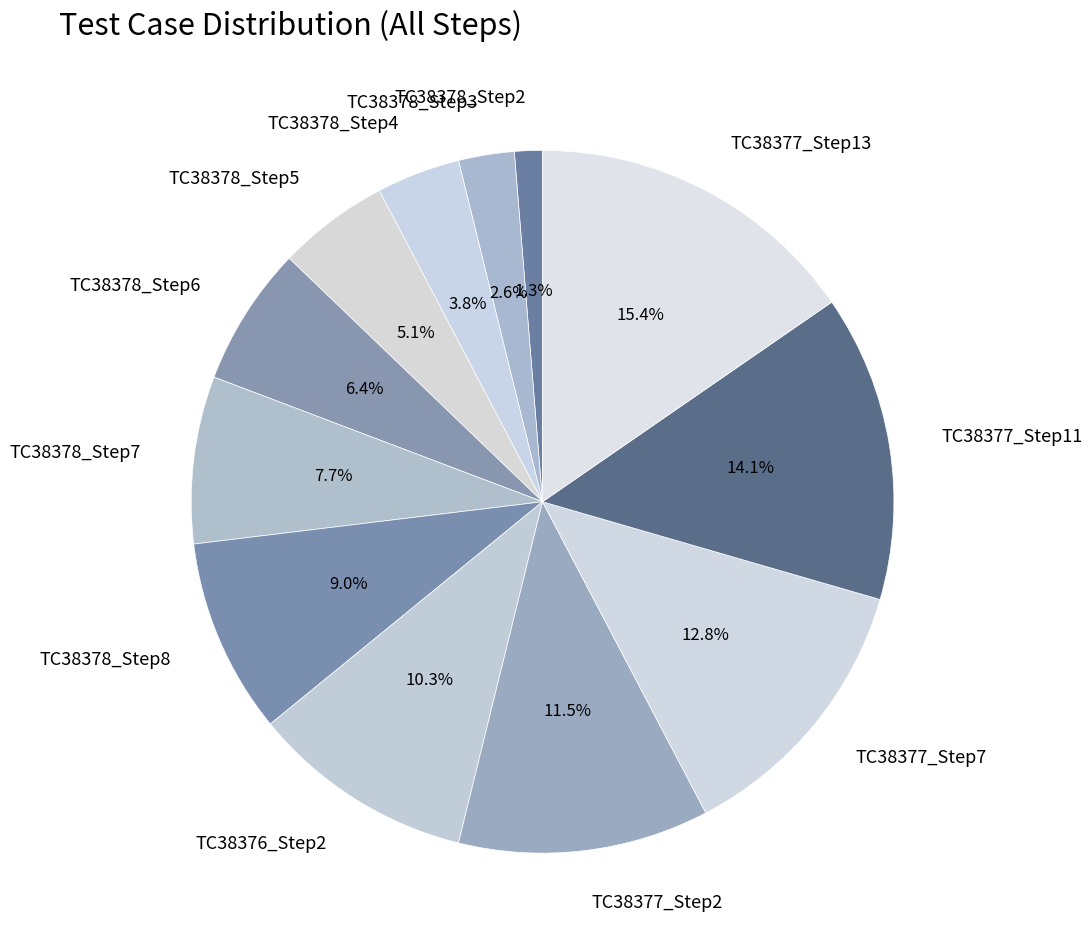

What percentage is the TC38376_Step2 slice, to the nearest percent?

10%